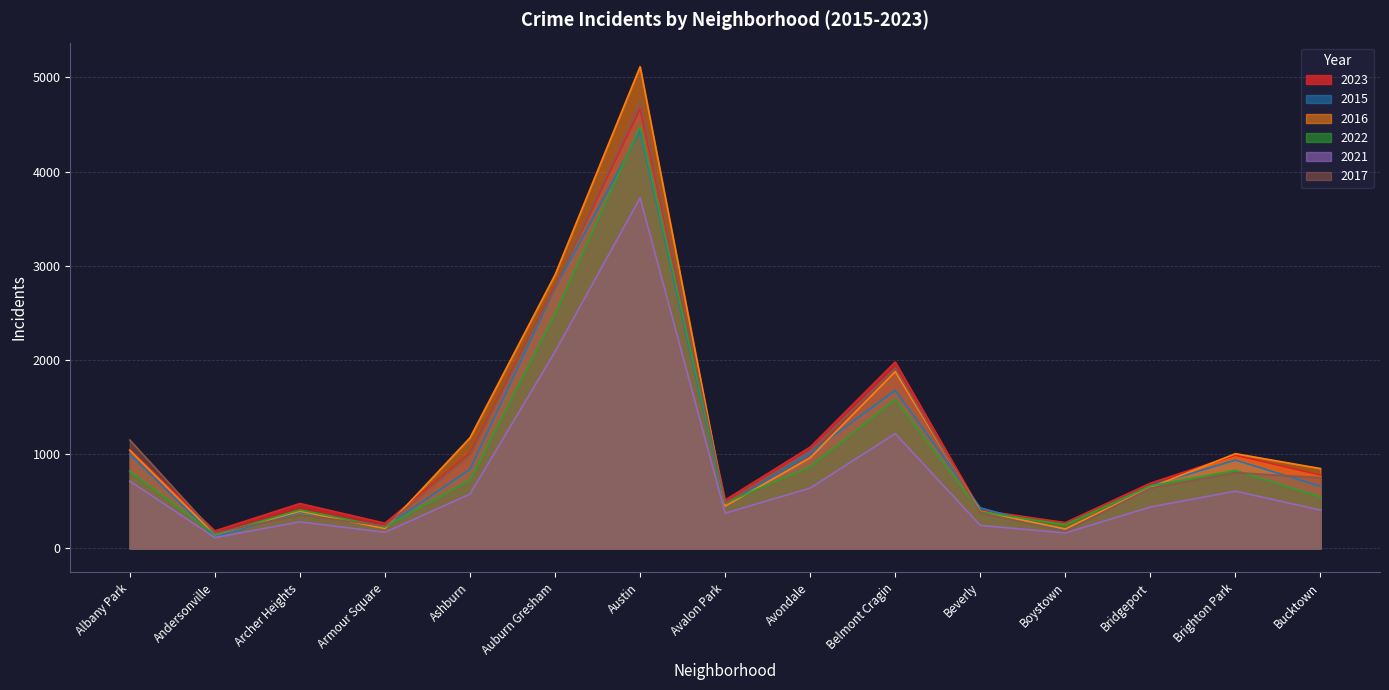

Which series has the largest total across all categories?

2016